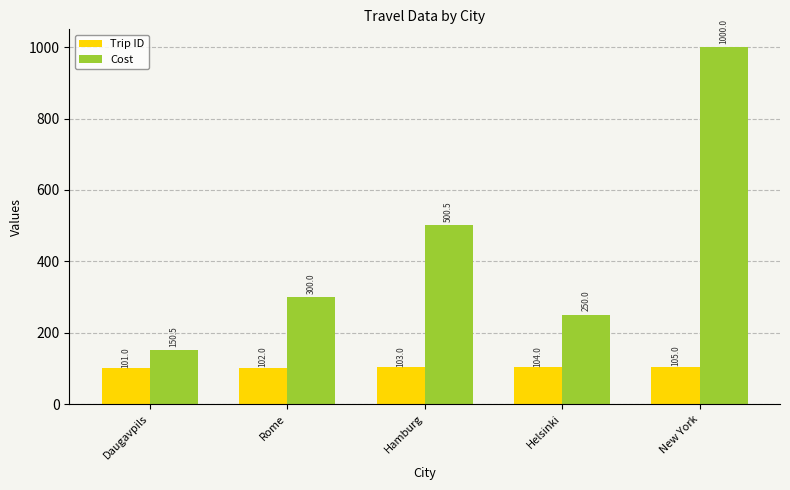

What is the difference between the highest and lowest values at Helsinki?

146.0